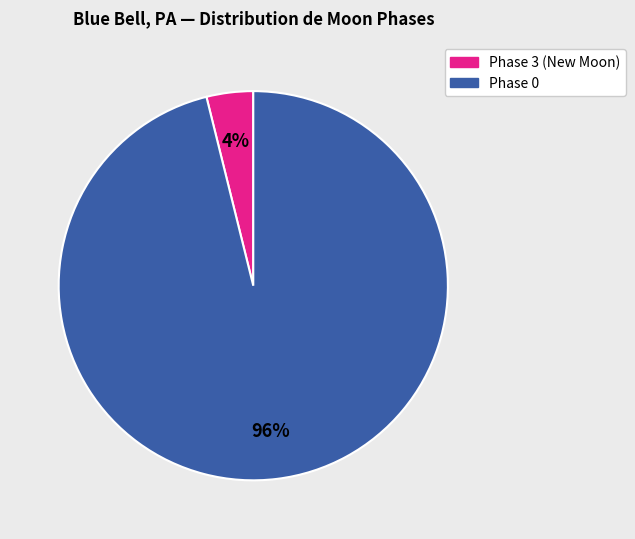

Count the number of slices in the pie.

2